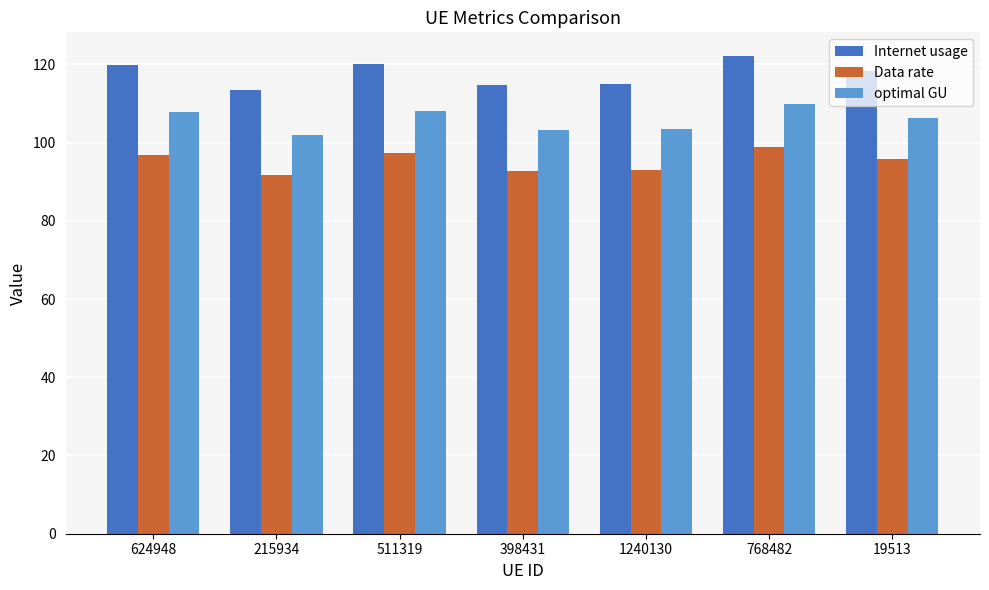

What is the difference between the optimal GU values at 398431 and 511319?

4.9